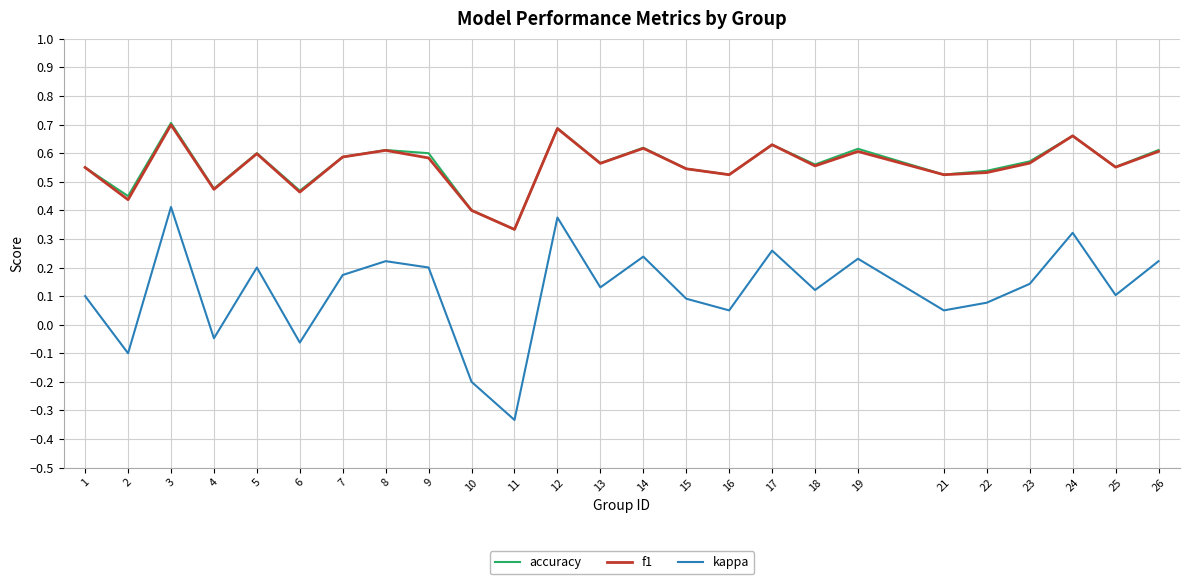

Which category has the highest value in the accuracy series?

3